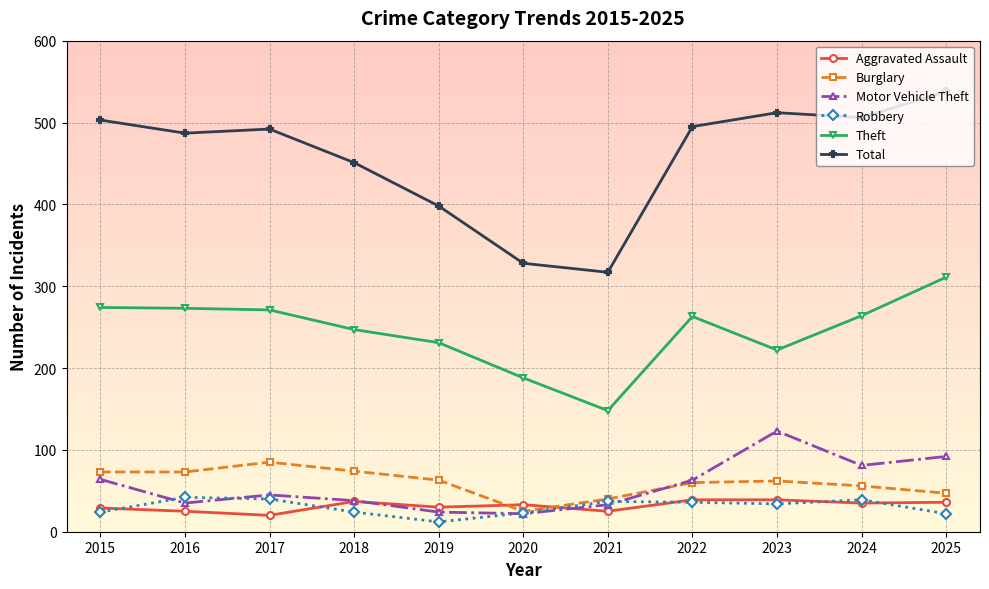

What is the sum of all Burglary values?

658